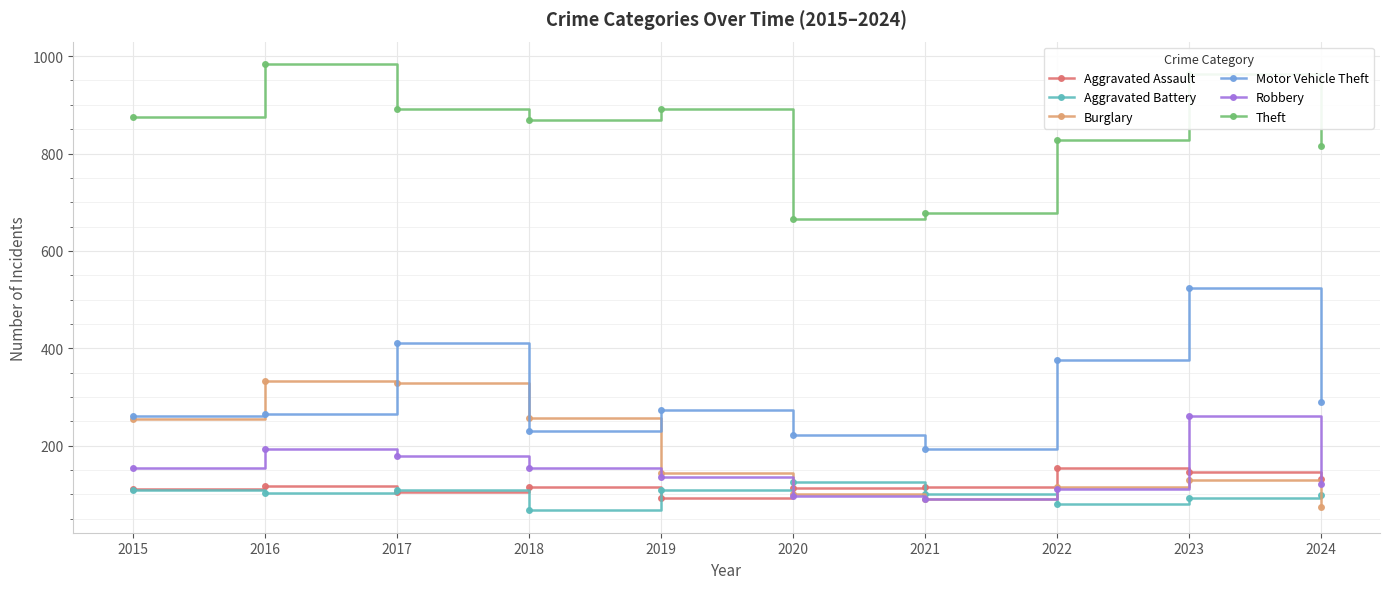

After their last crossing, which series has the higher values: Robbery or Aggravated Battery?

Robbery